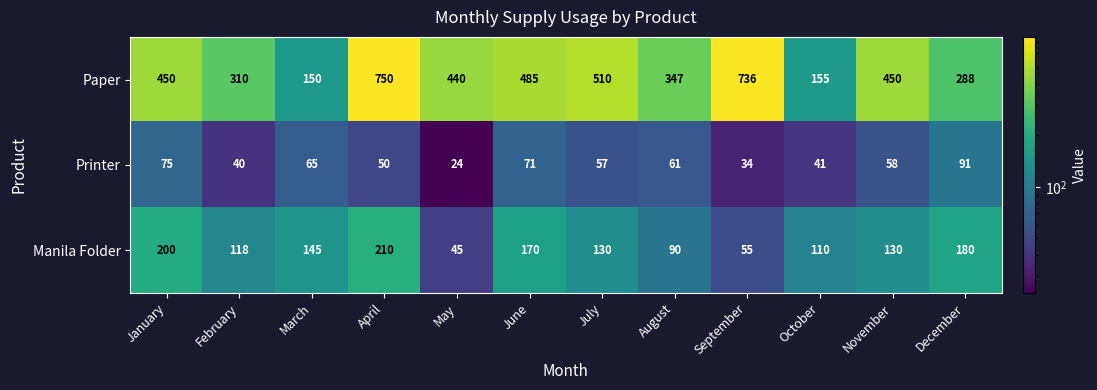

Read the Paper value at May, to the nearest 50.

450